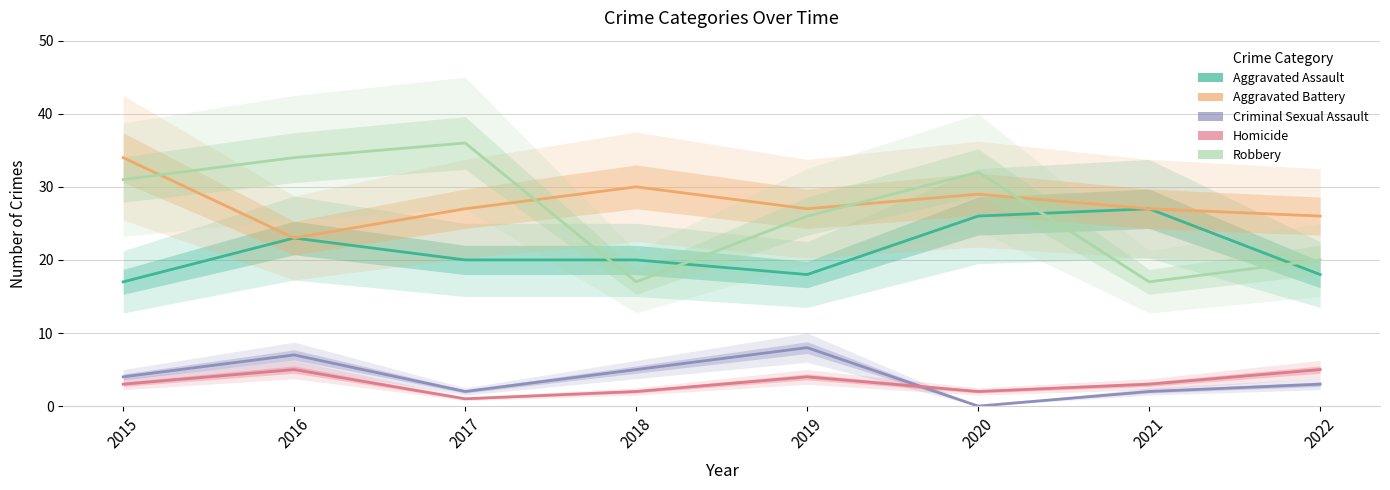

What is the maximum value shown in the chart?

36